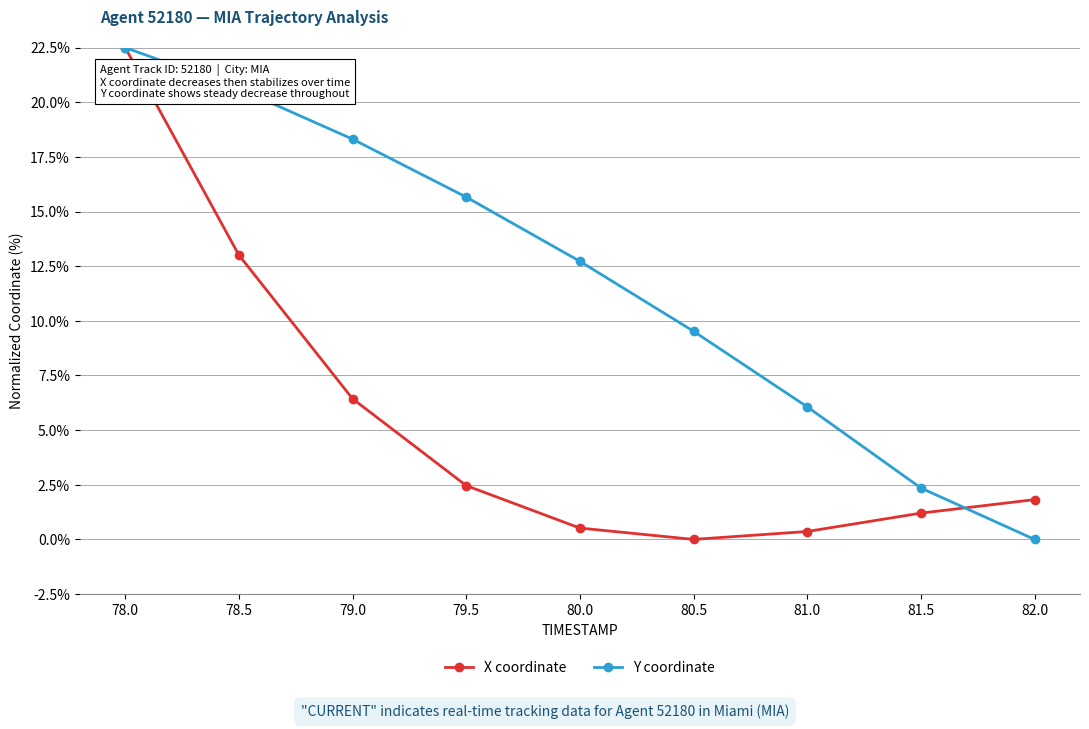

What are all the series names shown in the legend?

X coordinate, Y coordinate